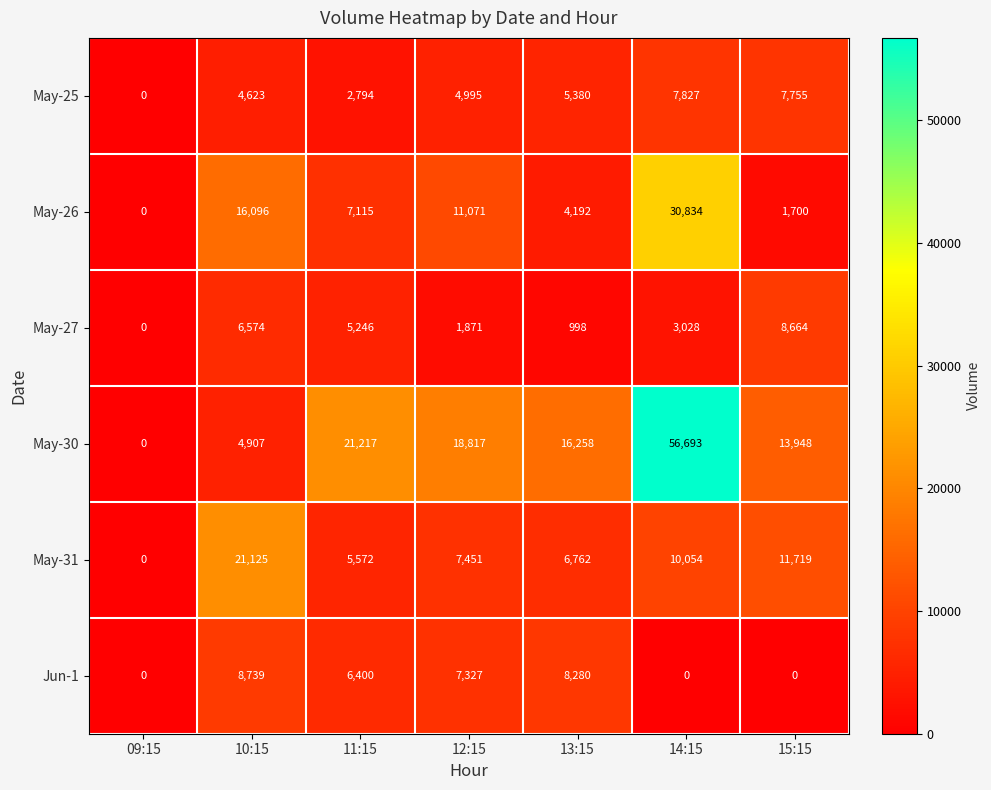

What is the average value of the May-26 series?

10144